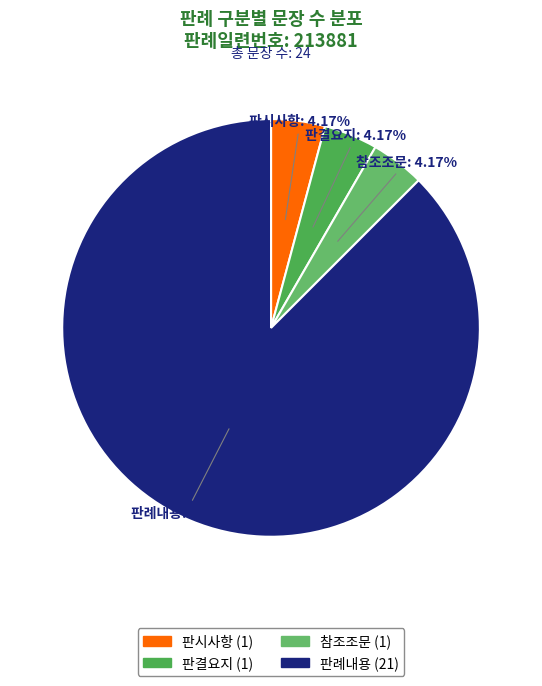

True or false: 참조조문 accounts for 4% of the total.

True